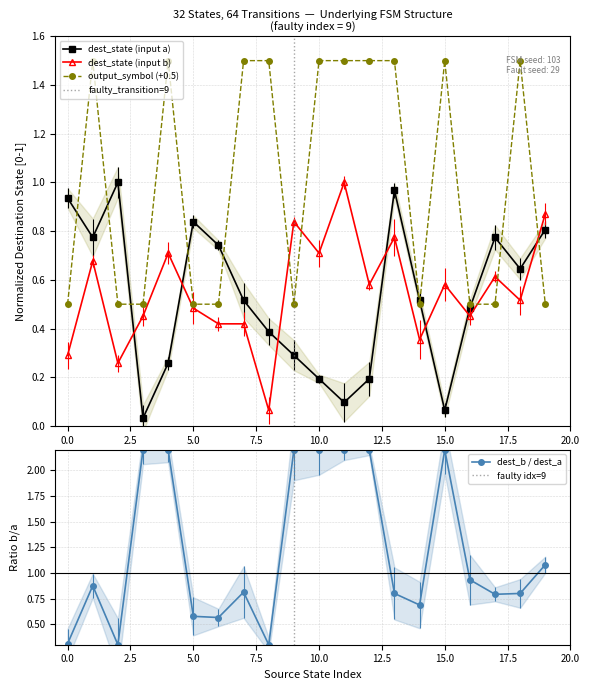

Count the number of categories in the chart.

20